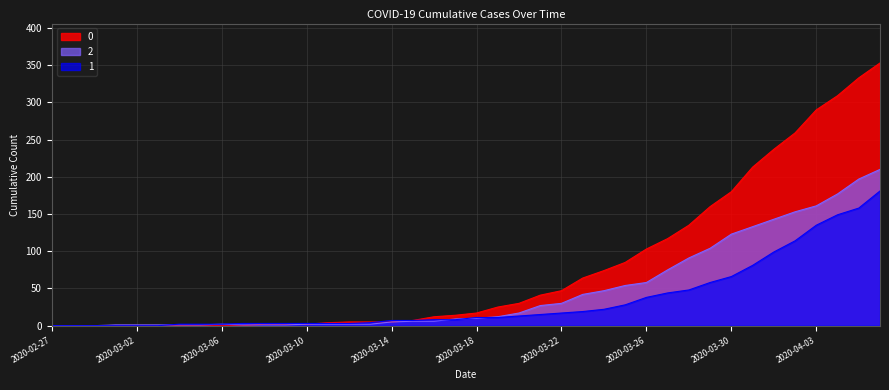

Rank the categories by 2 value from highest to lowest.

2020-04-06, 2020-04-05, 2020-04-04, 2020-04-03, 2020-04-02, 2020-04-01, 2020-03-31, 2020-03-30, 2020-03-29, 2020-03-28, 2020-03-27, 2020-03-26, 2020-03-25, 2020-03-24, 2020-03-23, 2020-03-22, 2020-03-21, 2020-03-20, 2020-03-19, 2020-03-18, 2020-03-17, 2020-03-15, 2020-03-16, 2020-03-14, 2020-03-06, 2020-03-10, 2020-03-11, 2020-03-12, 2020-03-13, 2020-03-01, 2020-03-02, 2020-03-03, 2020-03-04, 2020-03-05, 2020-03-07, 2020-03-08, 2020-03-09, 2020-02-27, 2020-02-28, 2020-02-29